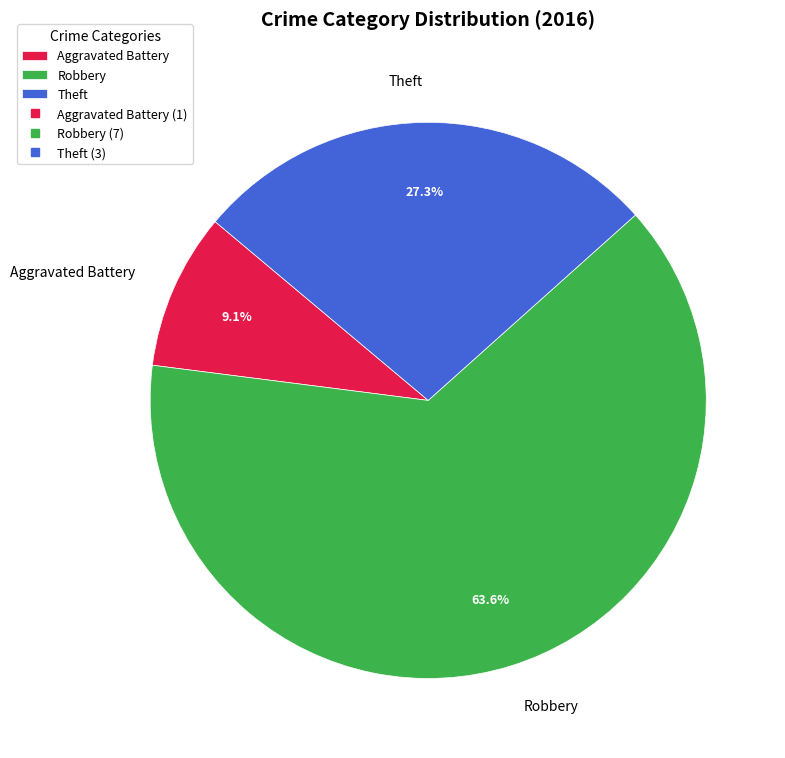

Approximately how many times larger is the value at Robbery compared to Theft?

2.3